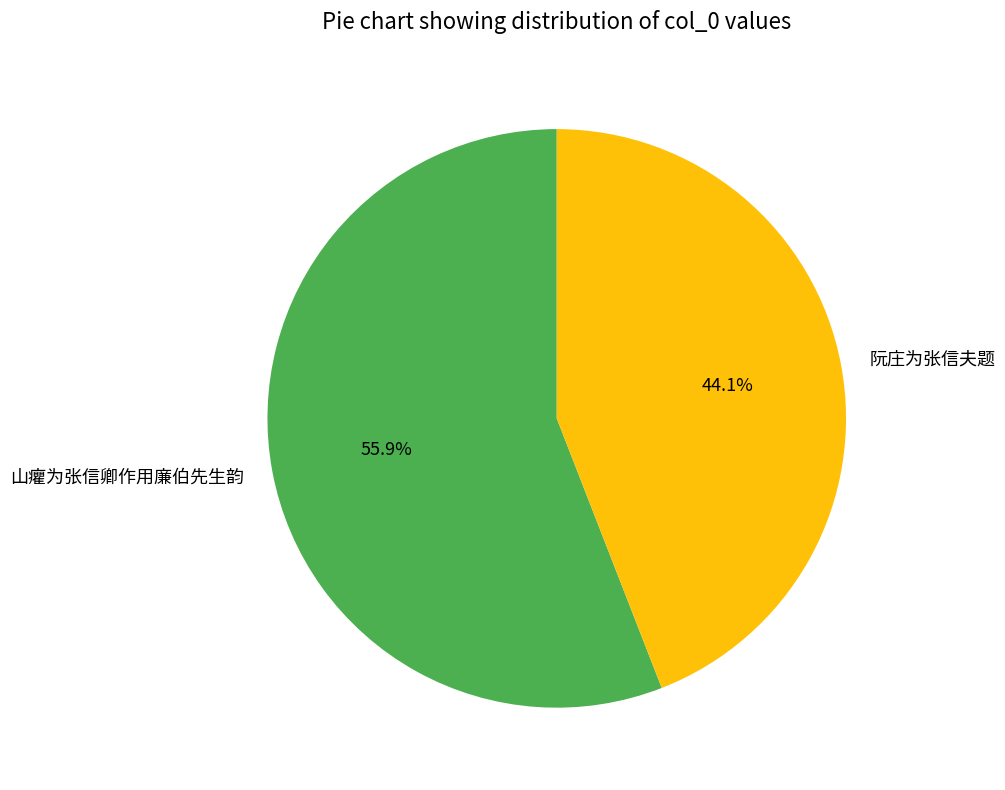

Is it true that 山癯为张信卿作用廉伯先生韵 is 70% of the pie?

False